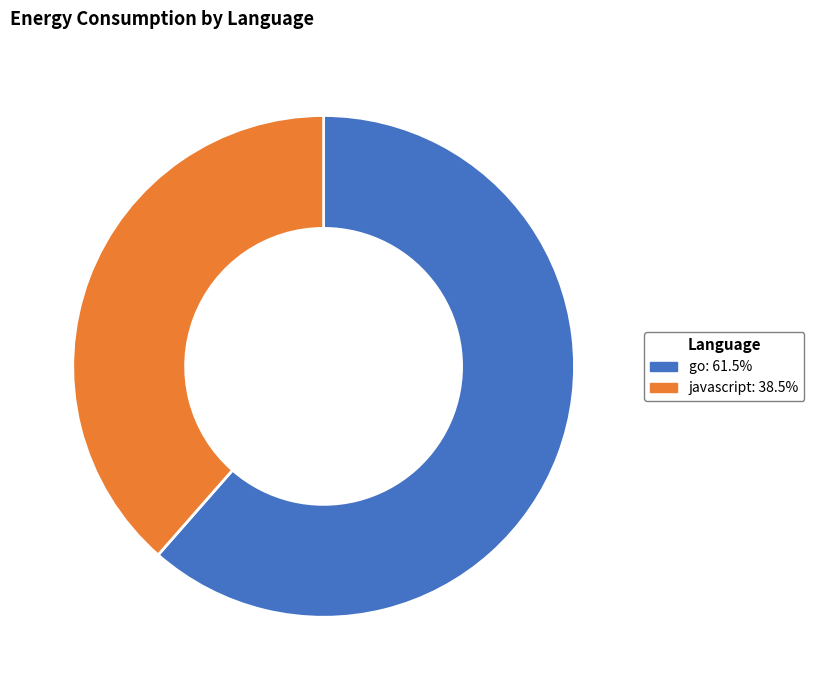

What is the ratio of the value at javascript: 38.5% to the value at go: 61.5%?

0.6